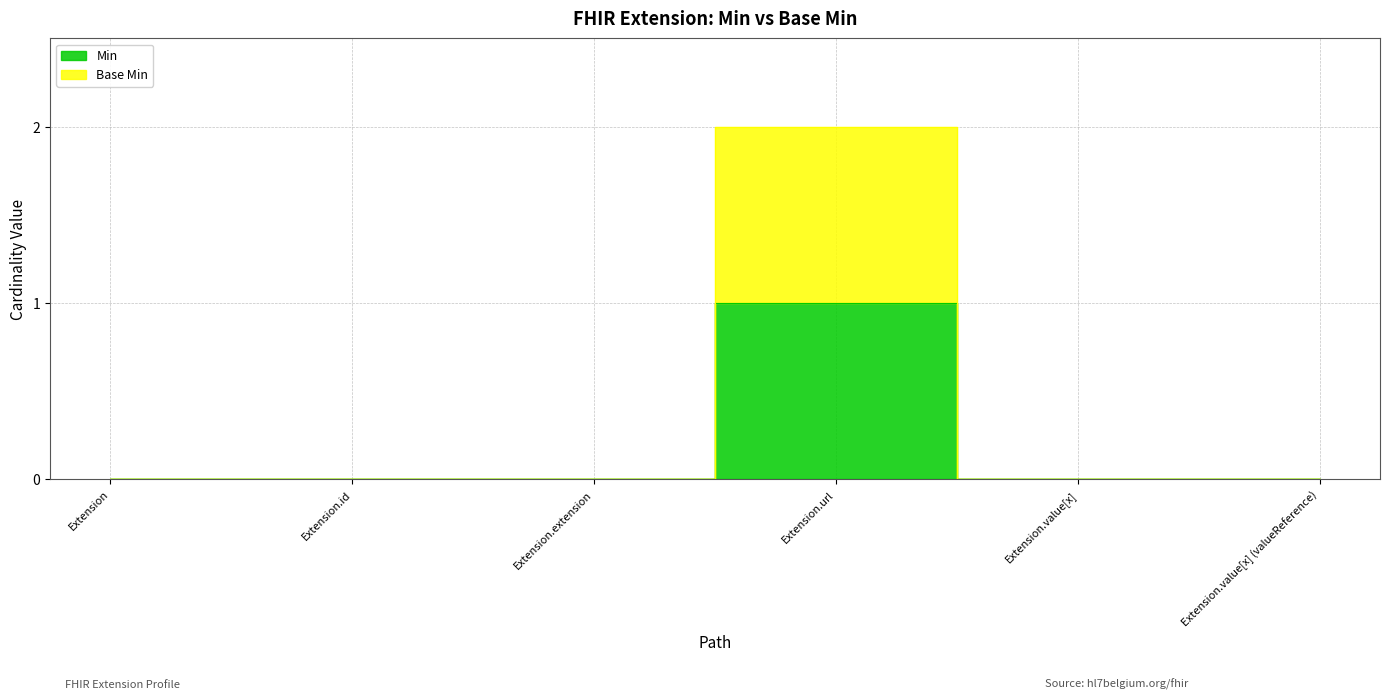

The Base Min series shows -1 at Extension.value[x]. True or false?

False